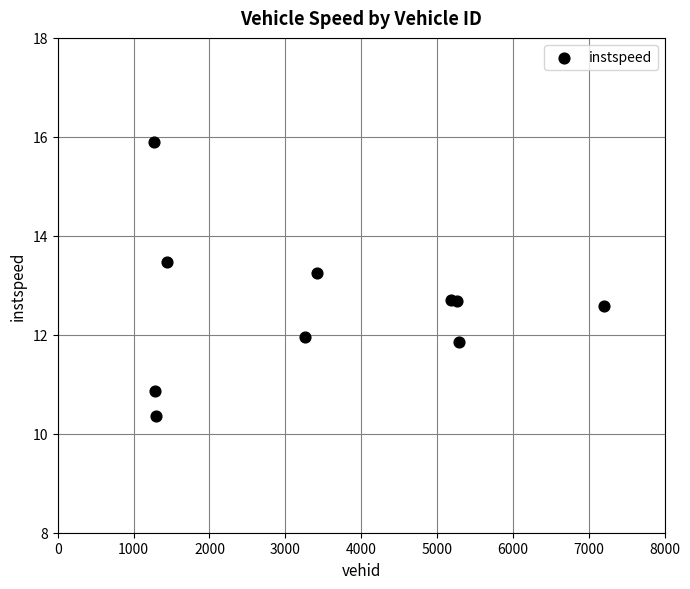

What is the average Y value?

12.6